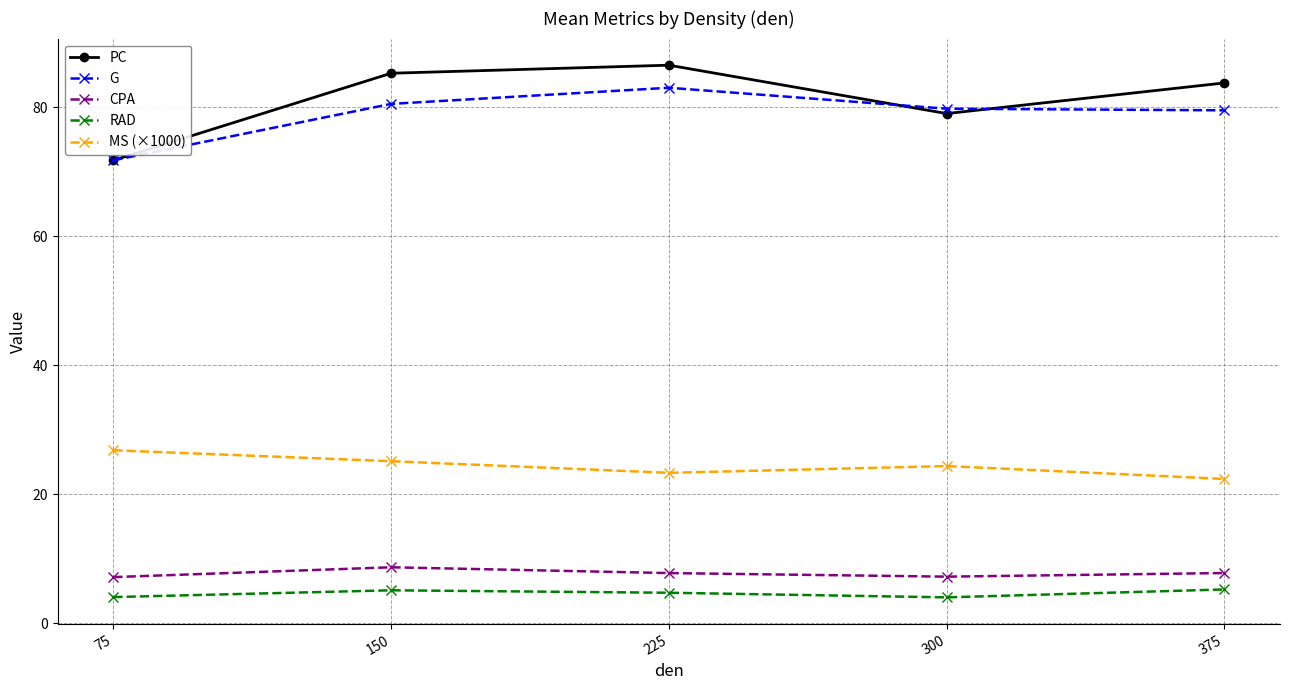

True or false: G has more than 0 points higher than both neighbors.

True